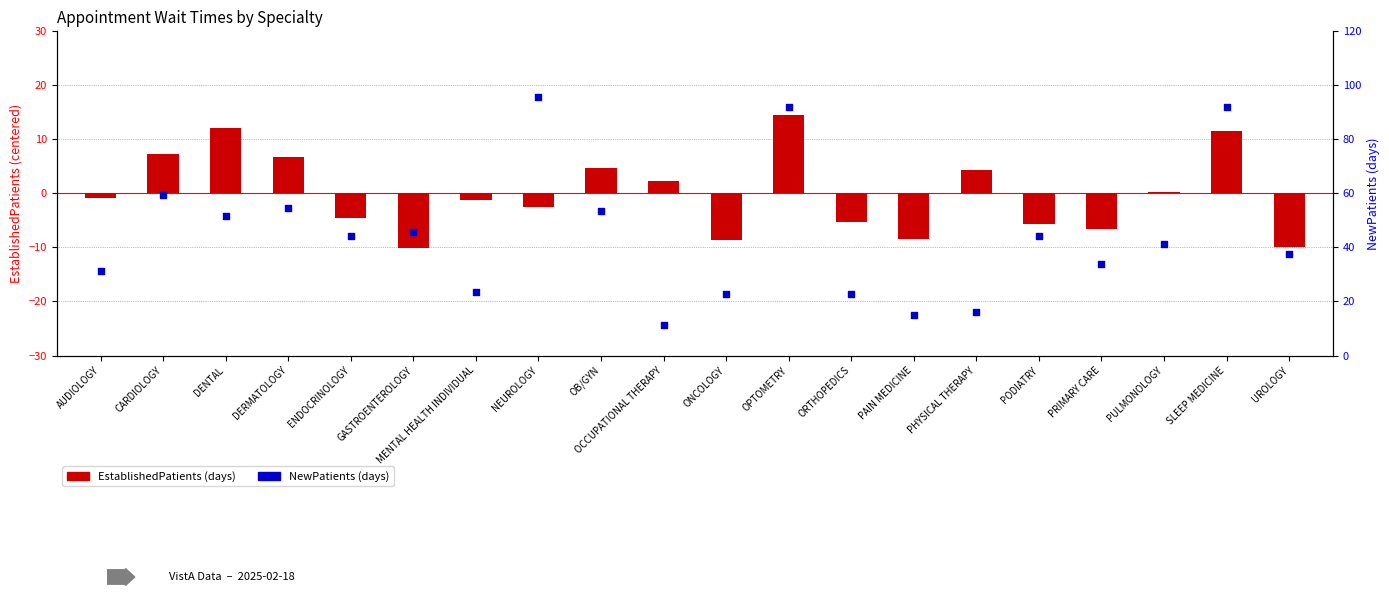

Which series contains the lowest Y value?

EstablishedPatients